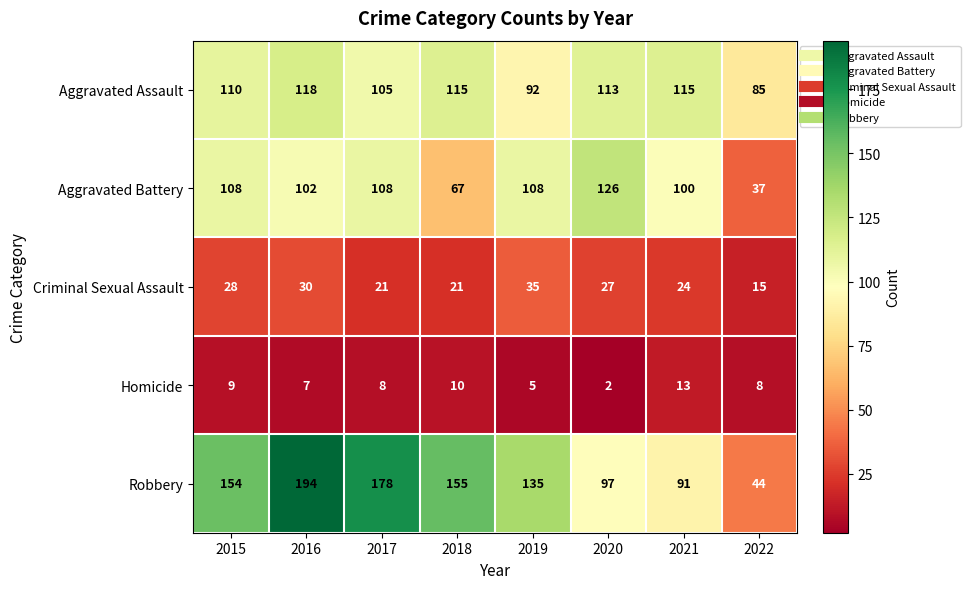

At 2017, list the series in order from smallest to largest.

Homicide, Criminal Sexual Assault, Aggravated Assault, Aggravated Battery, Robbery